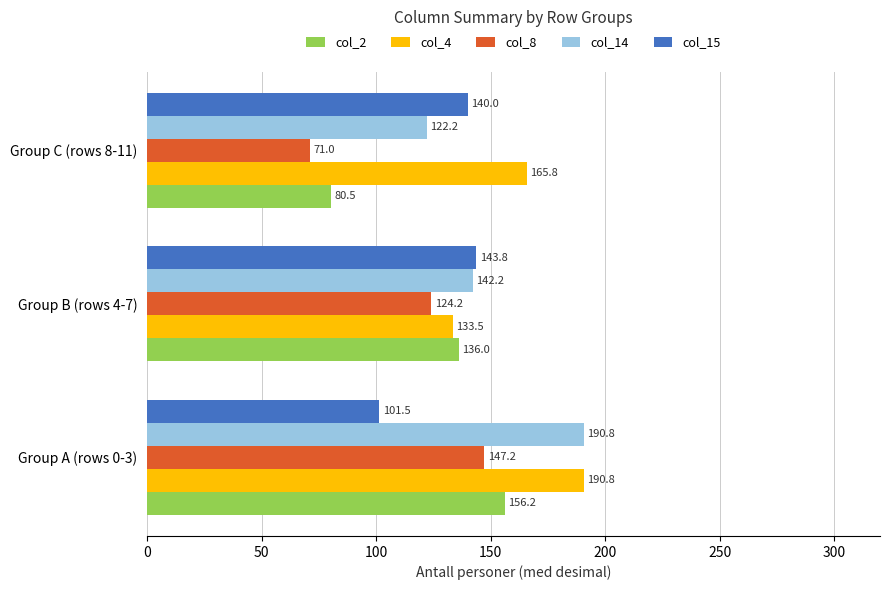

Is it true that col_8 equals 186.9 at Group B (rows 4-7)?

False